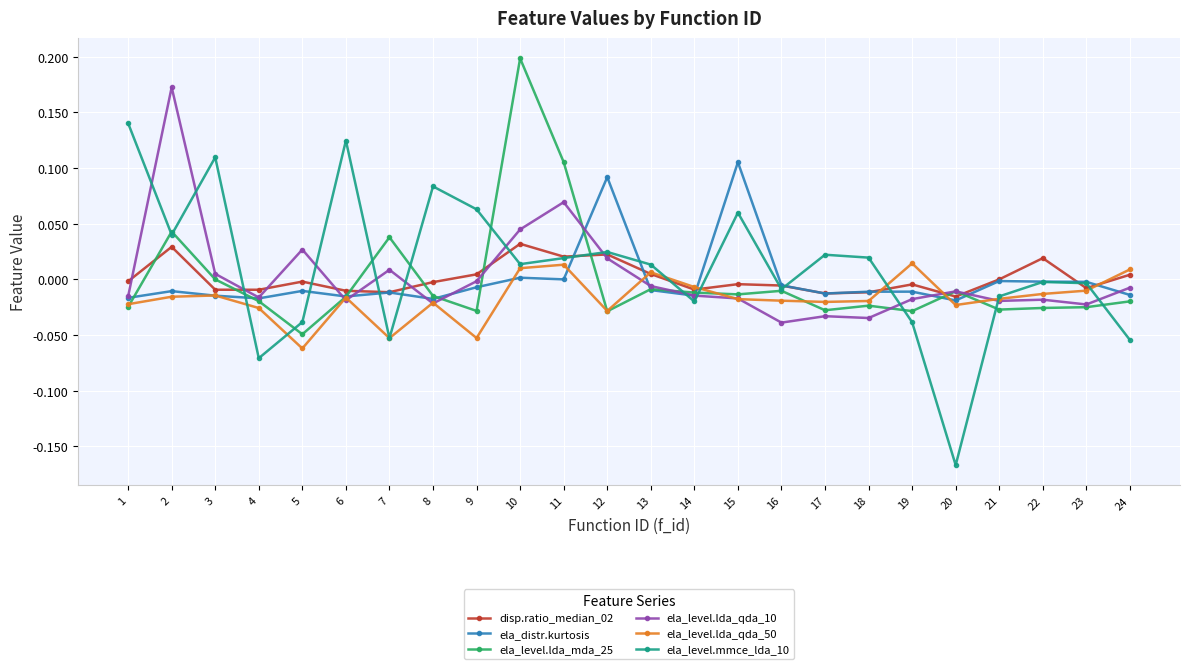

True or false: ela_level.lda_mda_25 and ela_level.lda_qda_50 cross at least once.

True